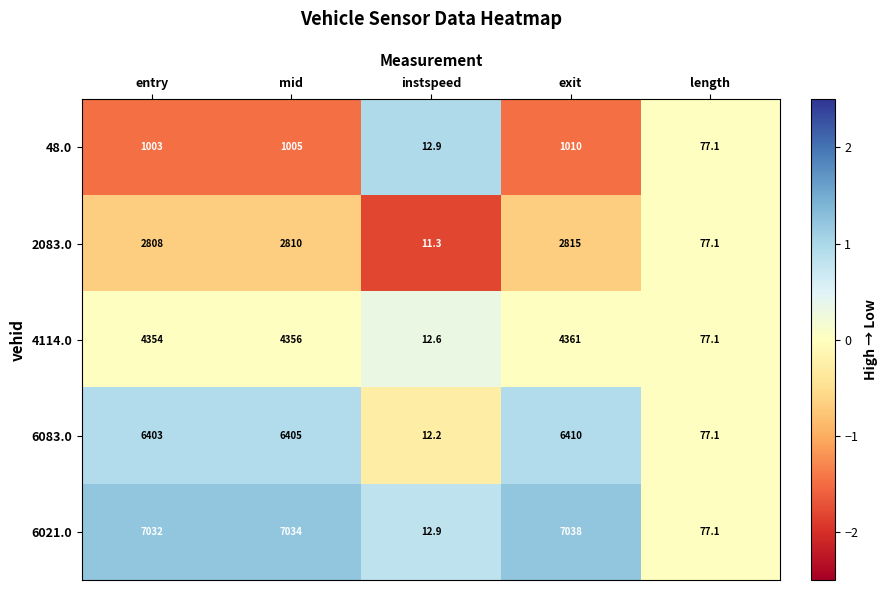

What is the maximum value shown in the chart?

7038.0